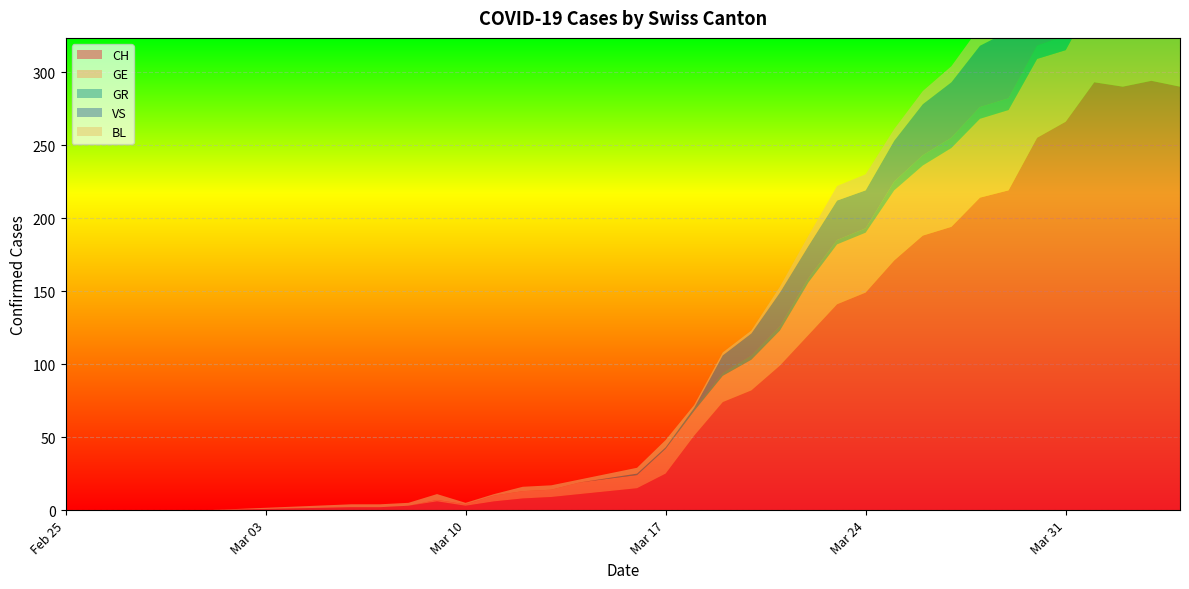

Reading left to right, list all the values displayed in this chart.

CH: 2020-02-25=0	2020-02-26=0	2020-02-27=0	2020-02-28=0	2020-02-29=0	2020-03-01=0	2020-03-06=2	2020-03-07=2	2020-03-08=3	2020-03-09=6	2020-03-10=3	2020-03-11=6	2020-03-12=8	2020-03-13=9	2020-03-14=11	2020-03-16=15	2020-03-17=25	2020-03-18=51	2020-03-19=74	2020-03-20=82	2020-03-21=99	2020-03-22=120	2020-03-23=141	2020-03-24=149	2020-03-25=171	2020-03-26=188	2020-03-27=194	2020-03-28=214	2020-03-29=219	2020-03-30=255	2020-03-31=266	2020-04-01=293	2020-04-02=290	2020-04-03=294	2020-04-04=290
GE: 2020-02-25=0	2020-02-26=0	2020-02-27=0	2020-02-28=0	2020-02-29=0	2020-03-01=0	2020-03-06=0	2020-03-07=0	2020-03-08=0	2020-03-09=1	2020-03-10=1	2020-03-11=4	2020-03-12=5	2020-03-13=5	2020-03-14=8	2020-03-16=9	2020-03-17=17	2020-03-18=17	2020-03-19=18	2020-03-20=21	2020-03-21=24	2020-03-22=36	2020-03-23=41	2020-03-24=41	2020-03-25=48	2020-03-26=48	2020-03-27=54	2020-03-28=54	2020-03-29=55	2020-03-30=54	2020-03-31=49	2020-04-01=58	2020-04-02=54	2020-04-03=58	2020-04-04=51
GR: 2020-02-25=0	2020-02-26=0	2020-02-27=0	2020-02-28=0	2020-02-29=0	2020-03-01=0	2020-03-06=0	2020-03-07=0	2020-03-08=0	2020-03-09=0	2020-03-10=0	2020-03-11=0	2020-03-12=0	2020-03-13=0	2020-03-14=0	2020-03-16=1	2020-03-17=1	2020-03-18=2	2020-03-19=2	2020-03-20=3	2020-03-21=3	2020-03-22=3	2020-03-23=3	2020-03-24=3	2020-03-25=6	2020-03-26=7	2020-03-27=7	2020-03-28=8	2020-03-29=8	2020-03-30=9	2020-03-31=10	2020-04-01=11	2020-04-02=11	2020-04-03=10	2020-04-04=10
VS: 2020-02-25=0	2020-02-26=0	2020-02-27=0	2020-02-28=0	2020-02-29=0	2020-03-01=0	2020-03-06=0	2020-03-07=0	2020-03-08=0	2020-03-09=0	2020-03-10=0	2020-03-11=0	2020-03-12=0	2020-03-13=0	2020-03-14=0	2020-03-16=0	2020-03-17=0	2020-03-18=0	2020-03-19=12	2020-03-20=15	2020-03-21=23	2020-03-22=22	2020-03-23=27	2020-03-24=26	2020-03-25=28	2020-03-26=35	2020-03-27=38	2020-03-28=42	2020-03-29=46	2020-03-30=46	2020-03-31=50	2020-04-01=54	2020-04-02=53	2020-04-03=57	2020-04-04=59
BL: 2020-02-25=0	2020-02-26=0	2020-02-27=0	2020-02-28=0	2020-02-29=0	2020-03-01=0	2020-03-06=2	2020-03-07=2	2020-03-08=2	2020-03-09=4	2020-03-10=1	2020-03-11=1	2020-03-12=3	2020-03-13=3	2020-03-14=2	2020-03-16=4	2020-03-17=5	2020-03-18=2	2020-03-19=2	2020-03-20=2	2020-03-21=4	2020-03-22=7	2020-03-23=10	2020-03-24=11	2020-03-25=8	2020-03-26=9	2020-03-27=11	2020-03-28=13	2020-03-29=14	2020-03-30=16	2020-03-31=16	2020-04-01=17	2020-04-02=18	2020-04-03=18	2020-04-04=17